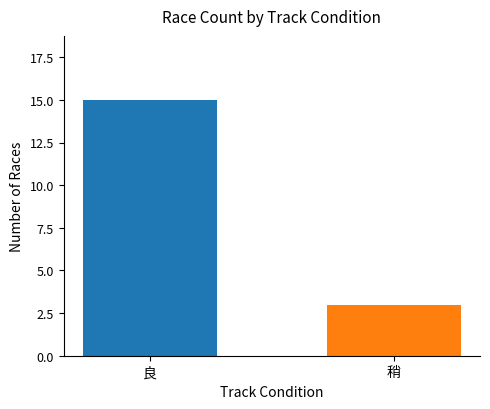

True or false: Odds has a value of 0.9 at 2014-03-15.

False